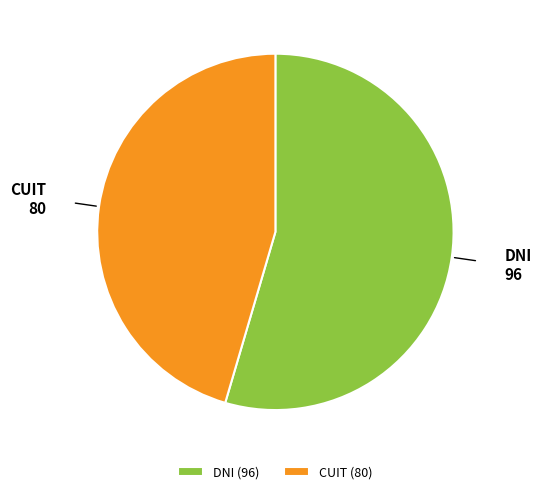

Does CUIT represent more than half of the total?

No